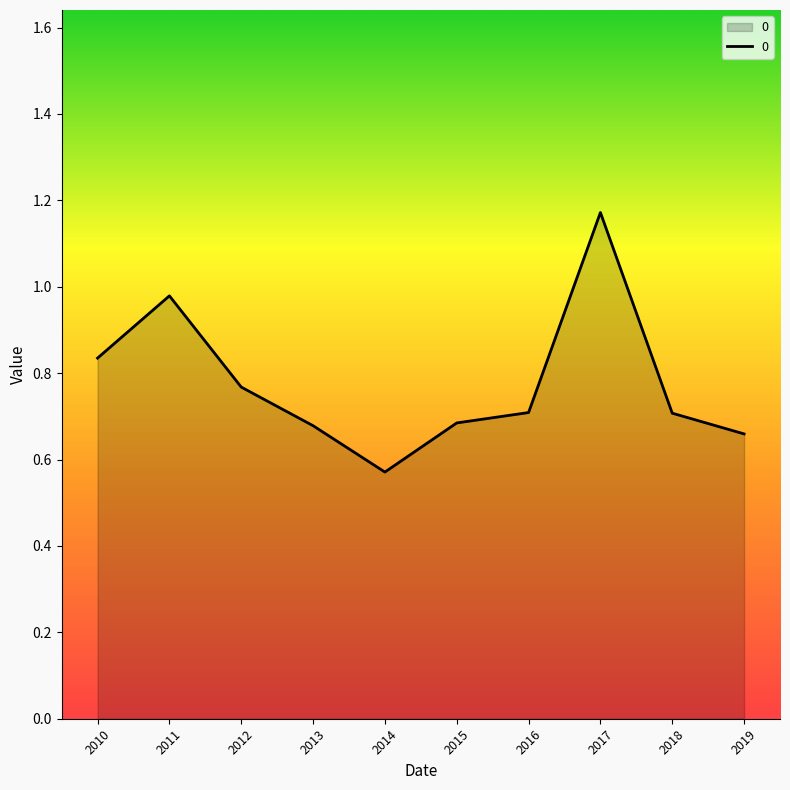

Which category has the highest value across all series?

2017